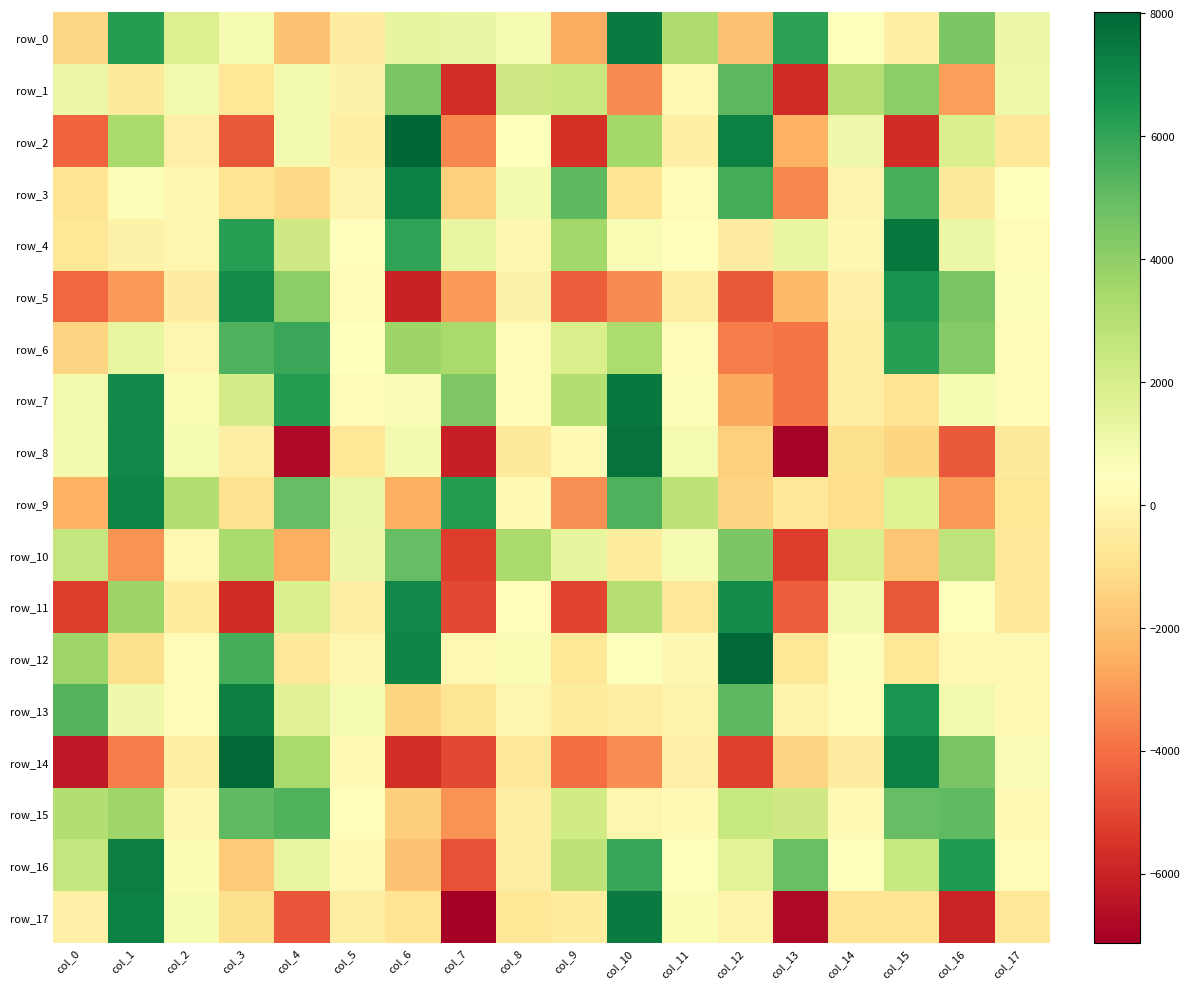

True or false: row_10 has a value of -474.9 at col_10.

True